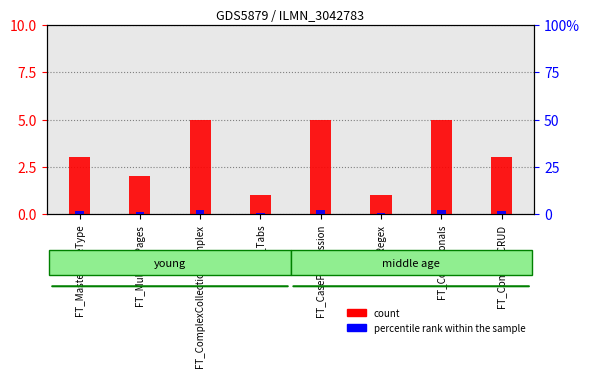

Where does the count series first go above 3?

FT_ComplexCollectionComplex